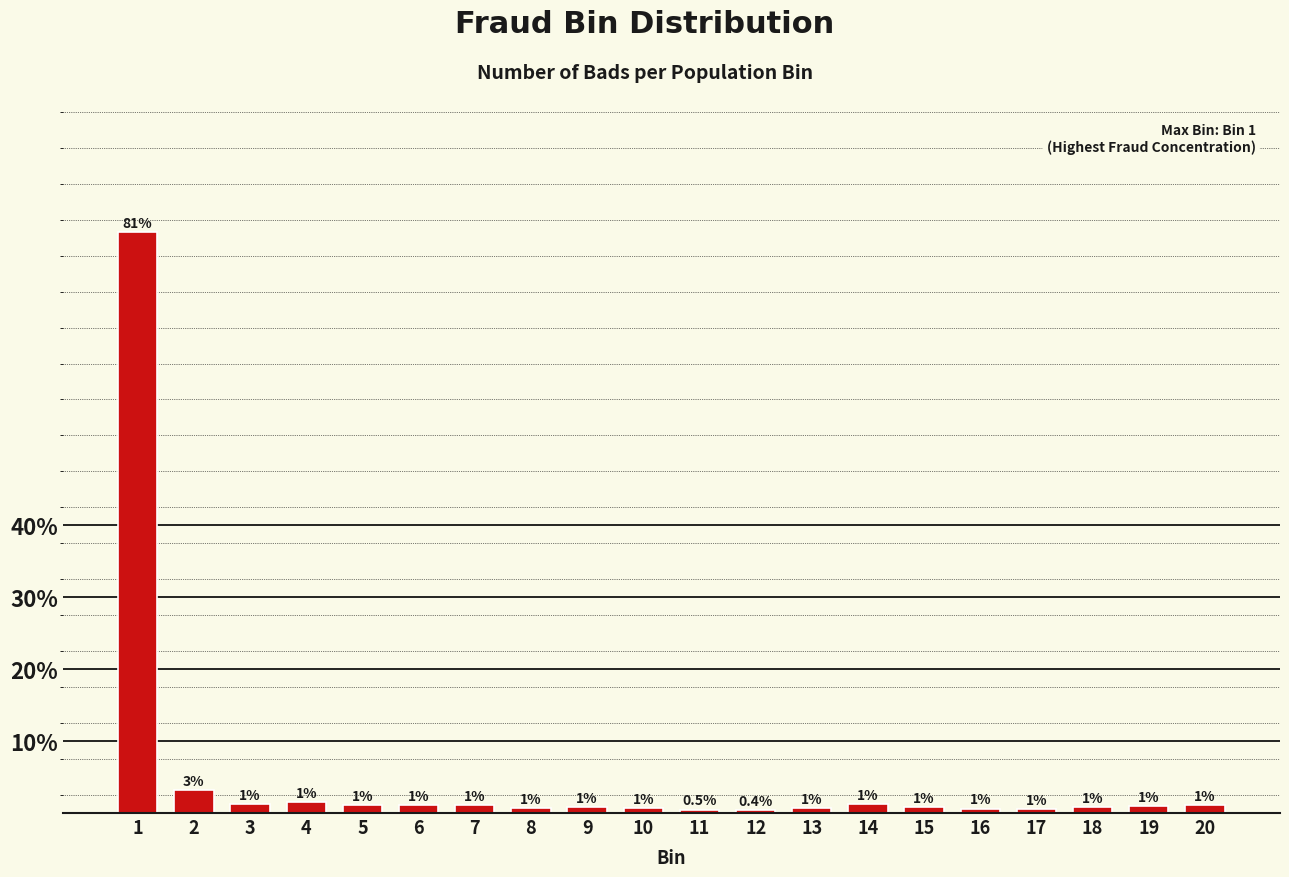

What is the smallest value displayed?

0.4